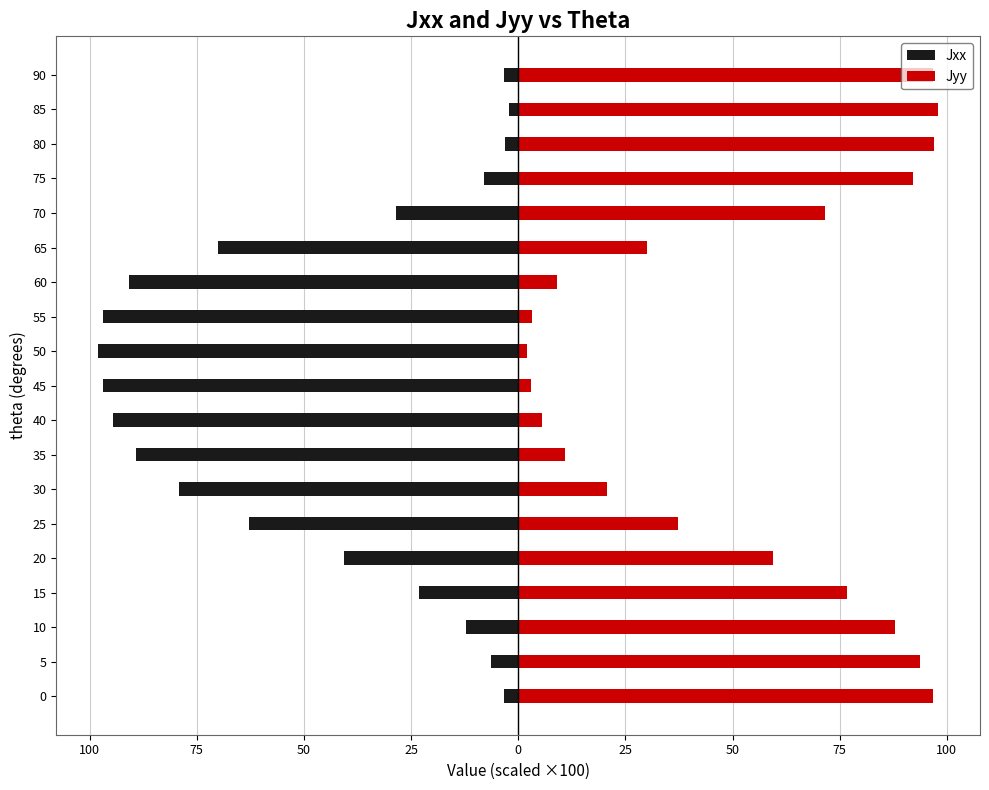

Which series has the widest spread of values?

Jxx